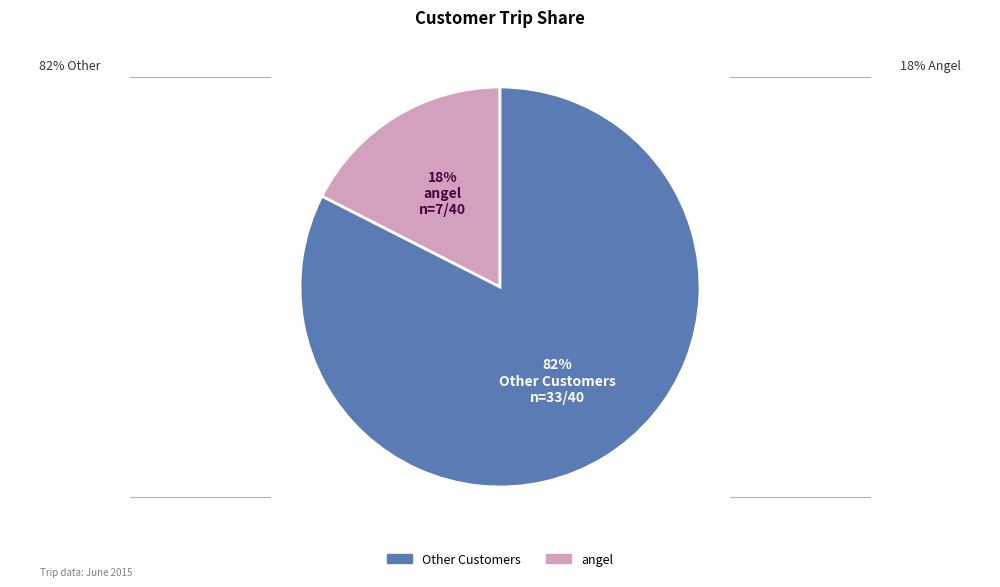

Is there a majority slice in this chart?

Yes